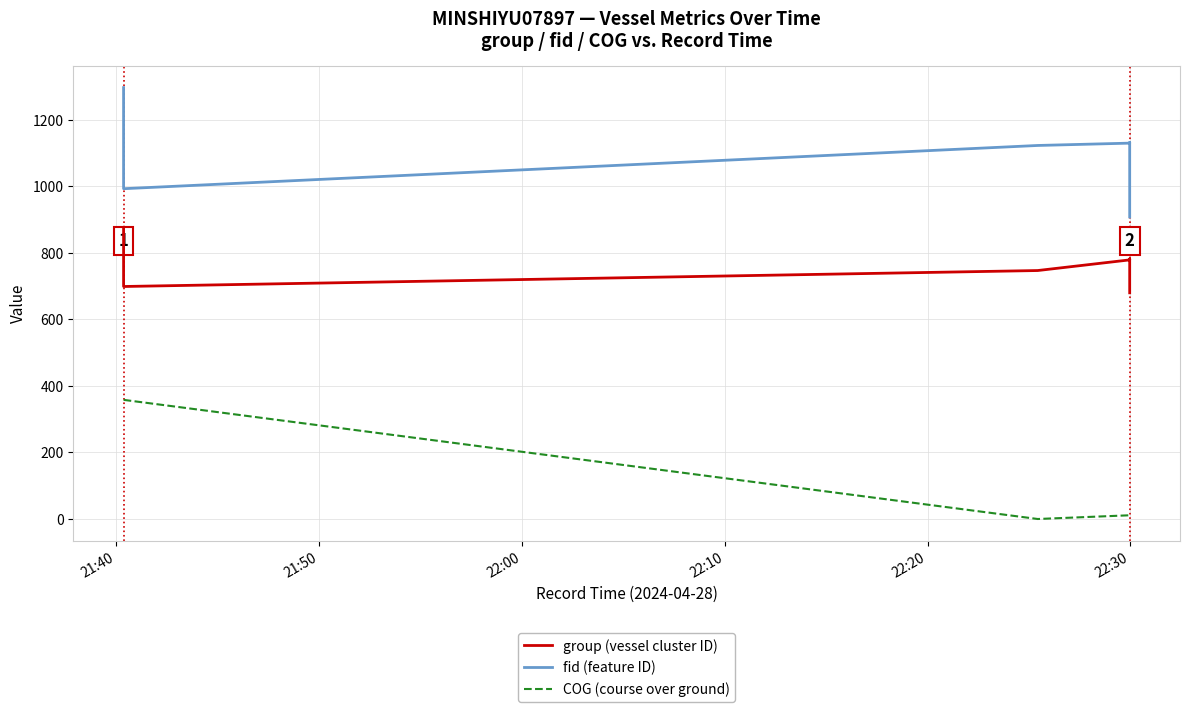

How many interior local peaks does the fid (feature ID) series have?

1